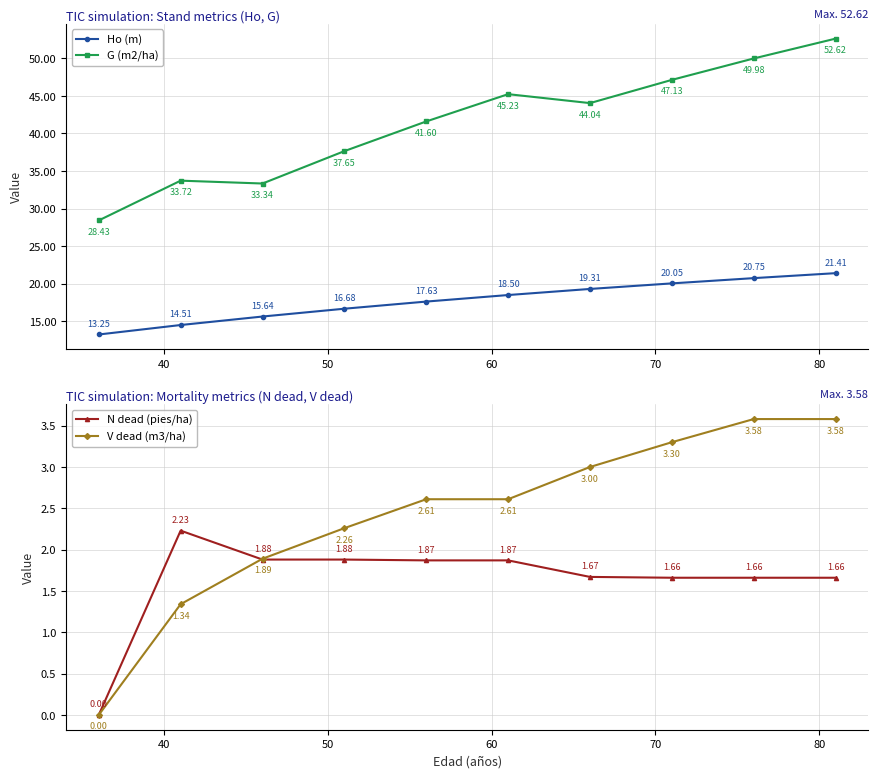

What are all the series names shown in the legend?

Ho (m), G (m2/ha), N dead (pies/ha), V dead (m3/ha)